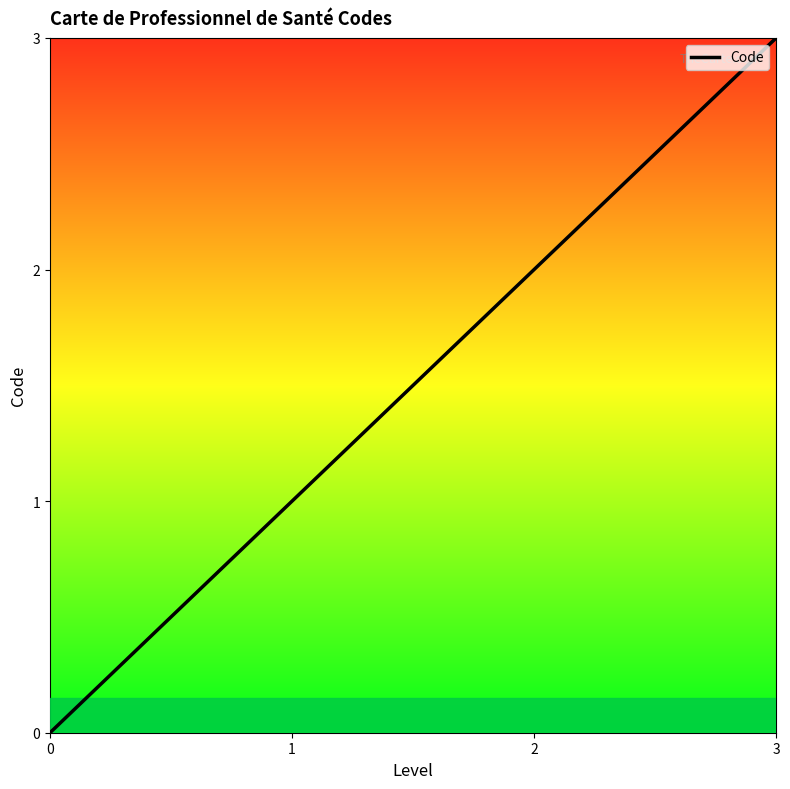

Count the values in the range 1 to 3.

3